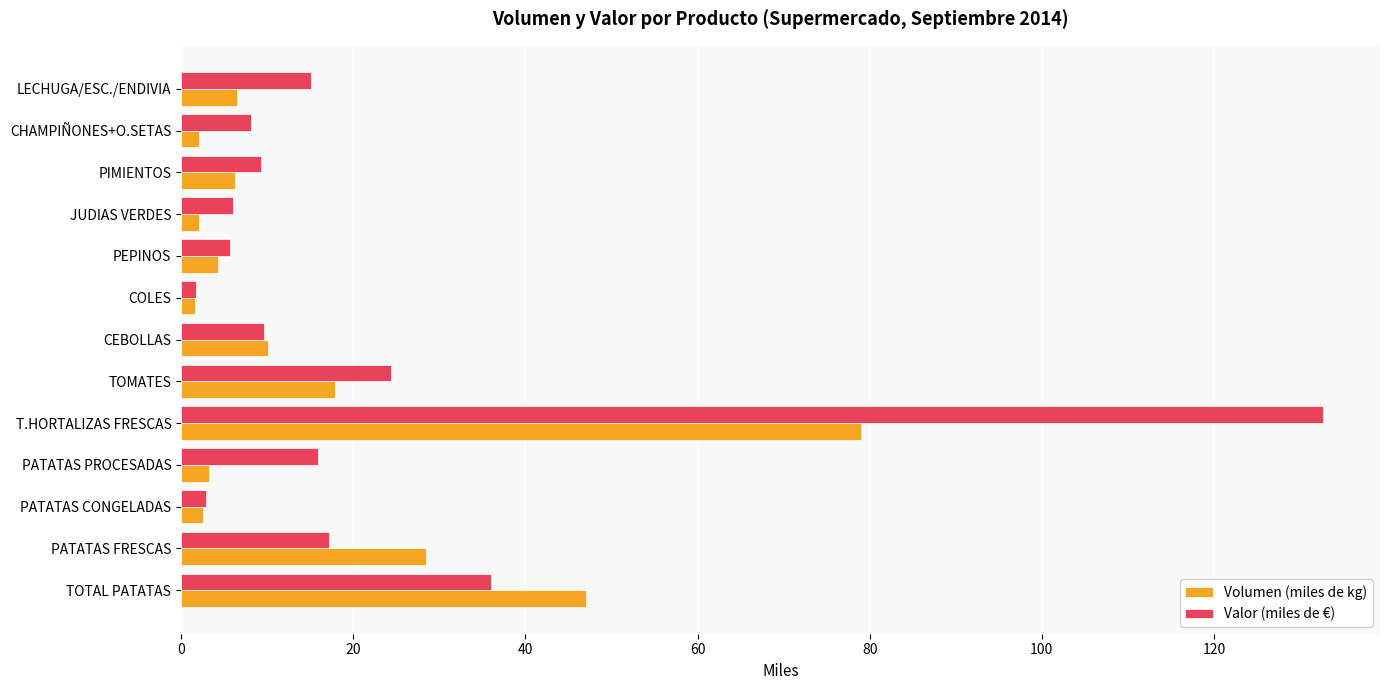

The Valor (miles de €) series shows 15.0 at LECHUGA/ESC./ENDIVIA. True or false?

True